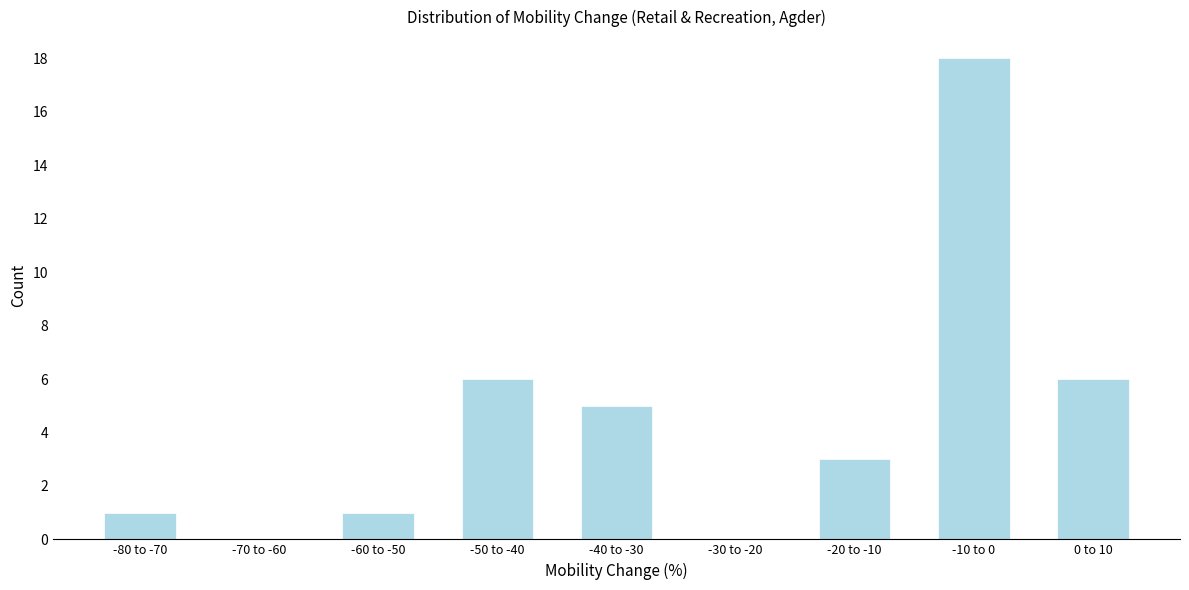

Reading left to right, extract all data points from this chart.

-80 to -70=1	-70 to -60=0	-60 to -50=1	-50 to -40=6	-40 to -30=5	-30 to -20=0	-20 to -10=3	-10 to 0=18	0 to 10=6